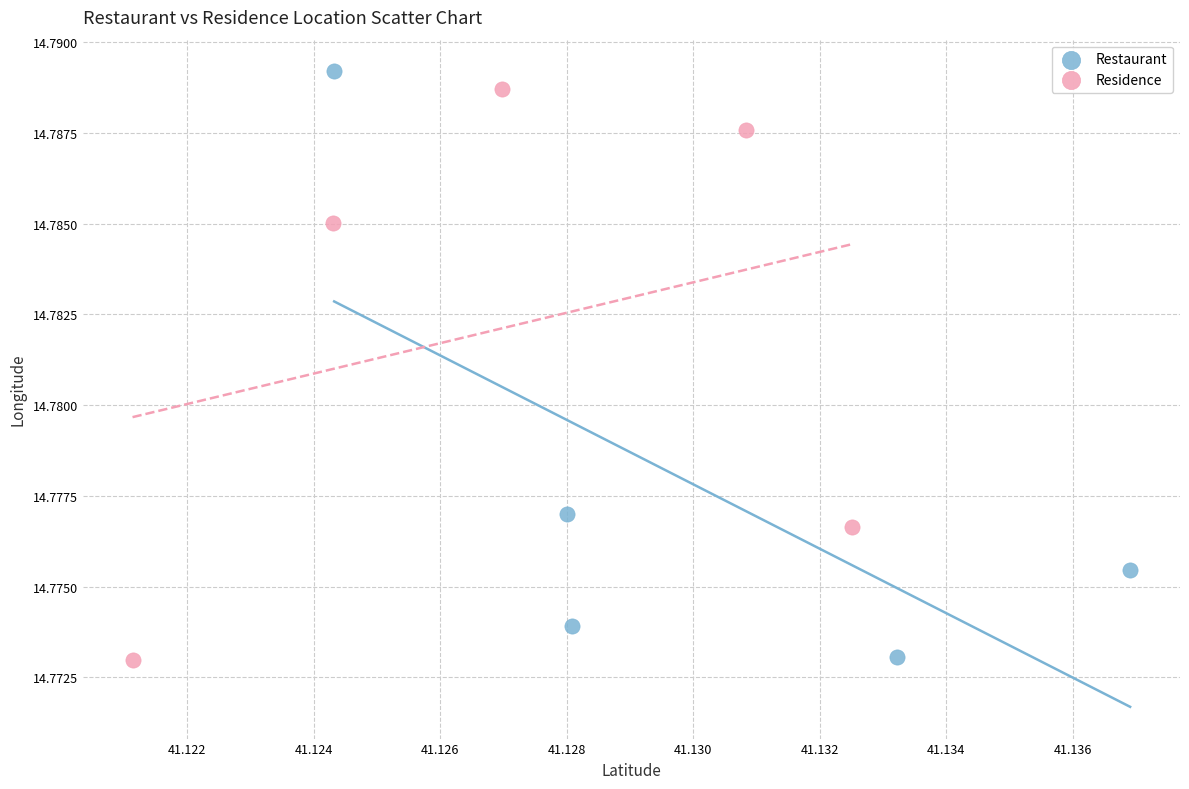

Which series has the largest Y range (max minus min)?

Restaurant